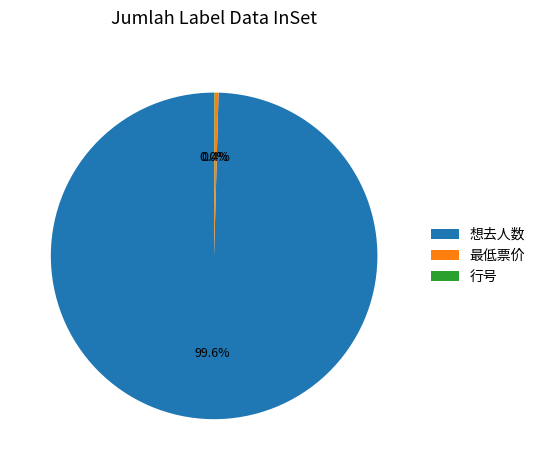

Is there any slice that represents more than half of the pie?

Yes